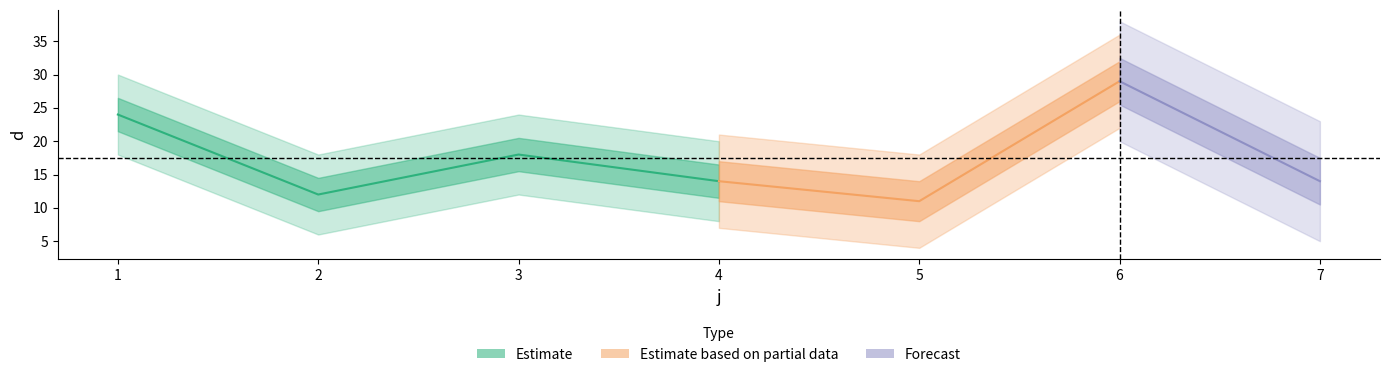

Rank the categories by value from highest to lowest.

6, 1, 3, 4, 7, 2, 5